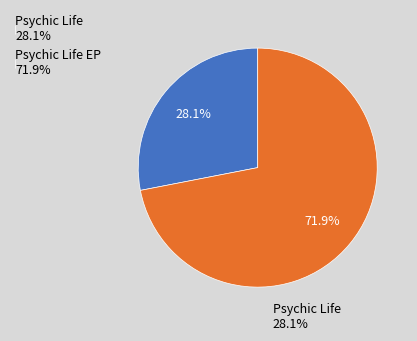

Count the number of slices in the pie.

2